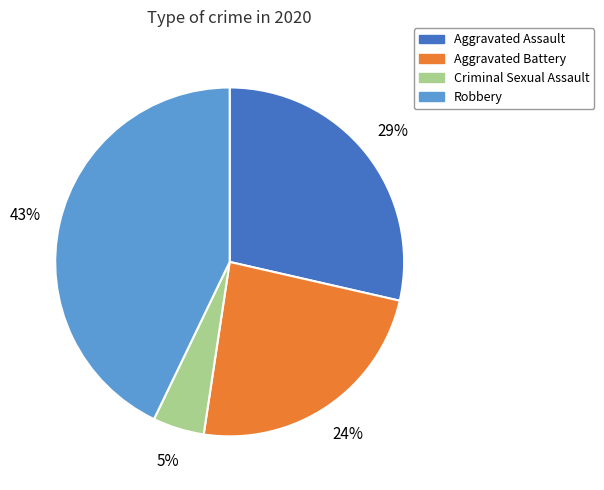

Does any single category account for the majority?

No